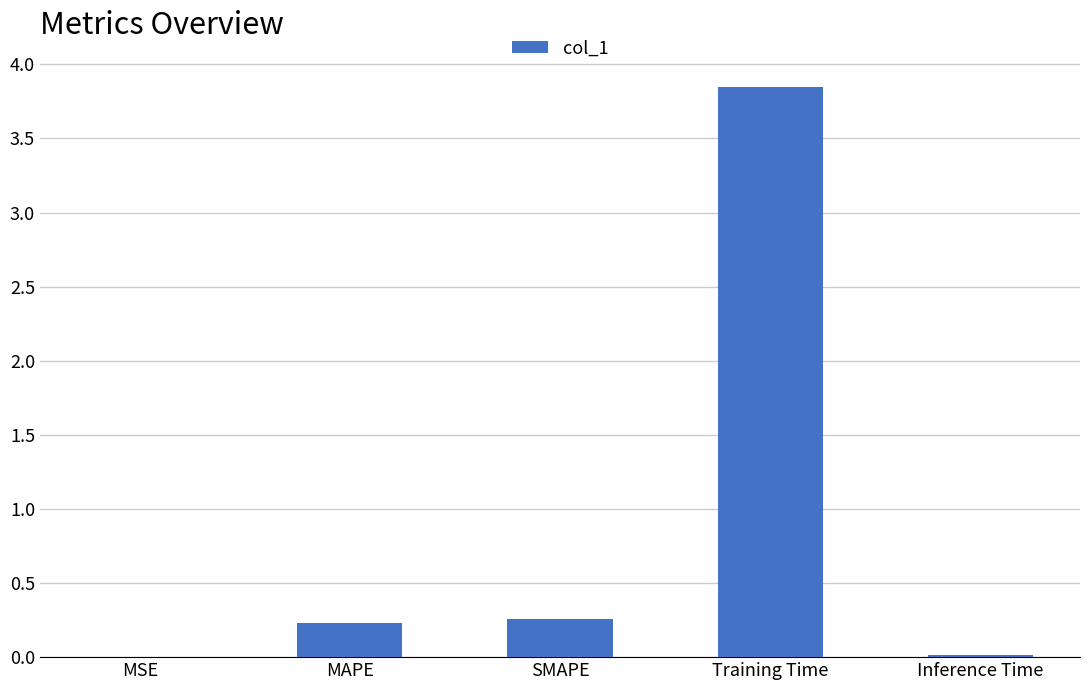

What is the difference between the values at MSE and SMAPE?

0.3